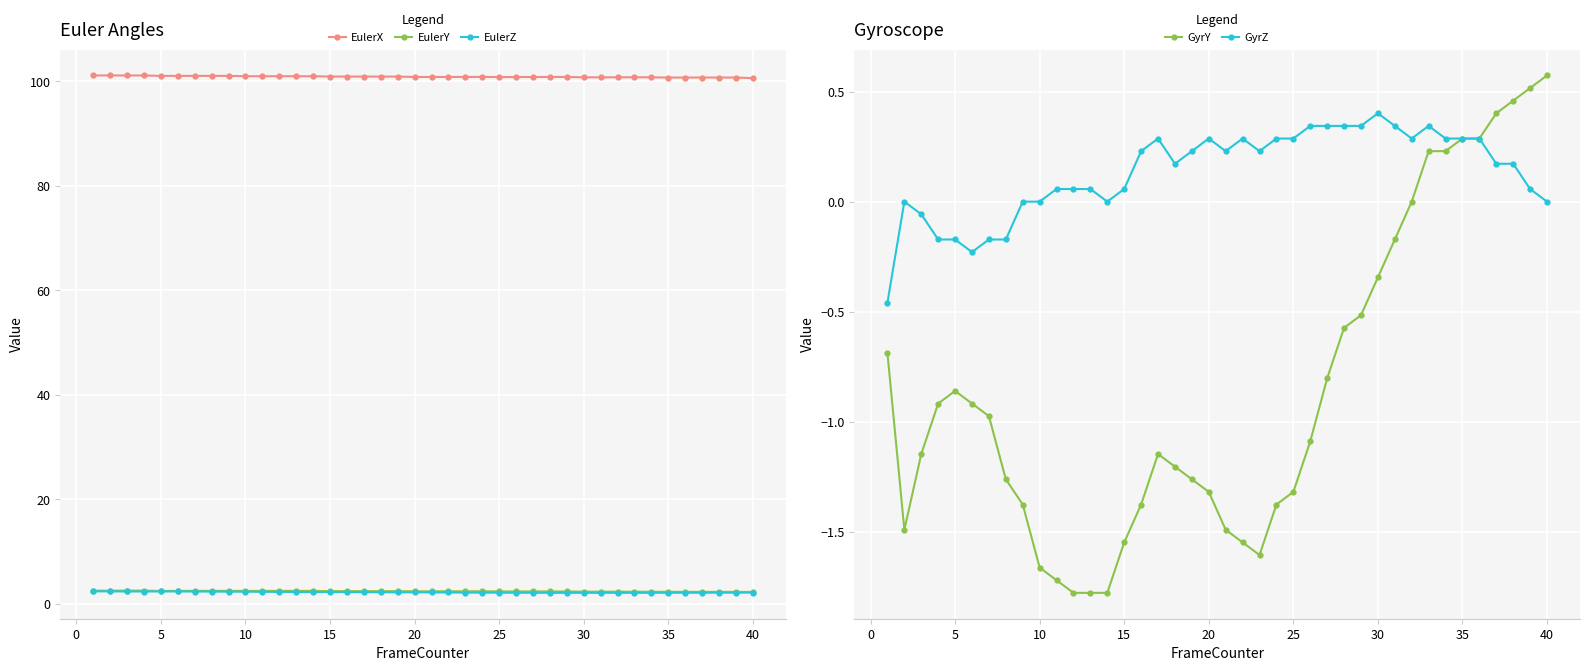

What is the highest value of the EulerZ series?

2.4